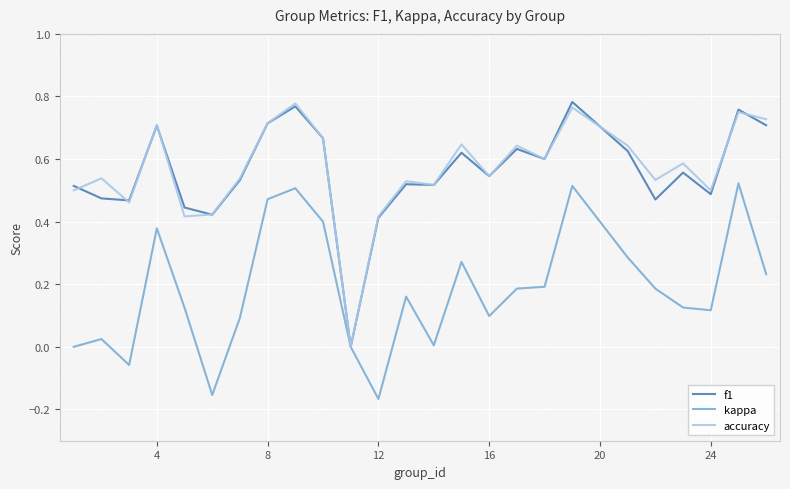

What are all the series names shown in the legend?

f1, kappa, accuracy